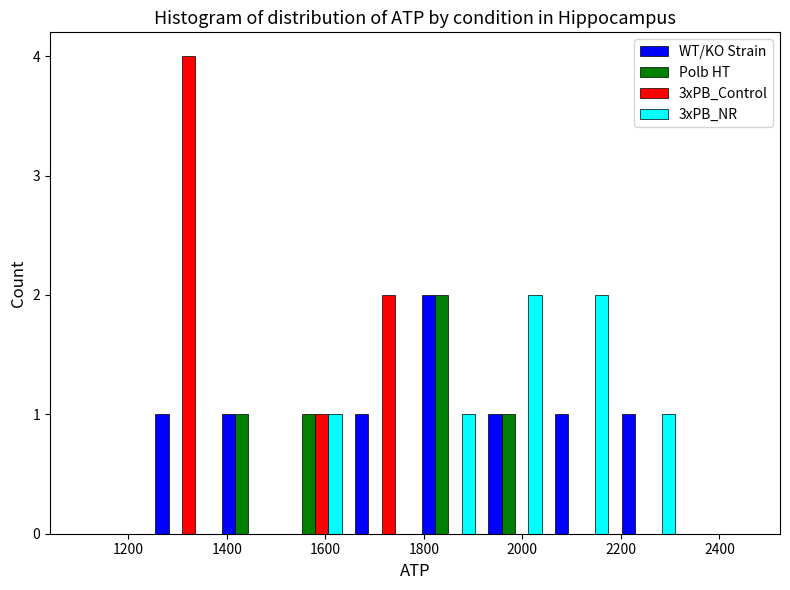

What is the height of the Polb HT bar covering 1520 to 1640 on the x-axis? Neither the bar edges nor the heights are printed on the chart, so give them approximately, as read against the axes.

1